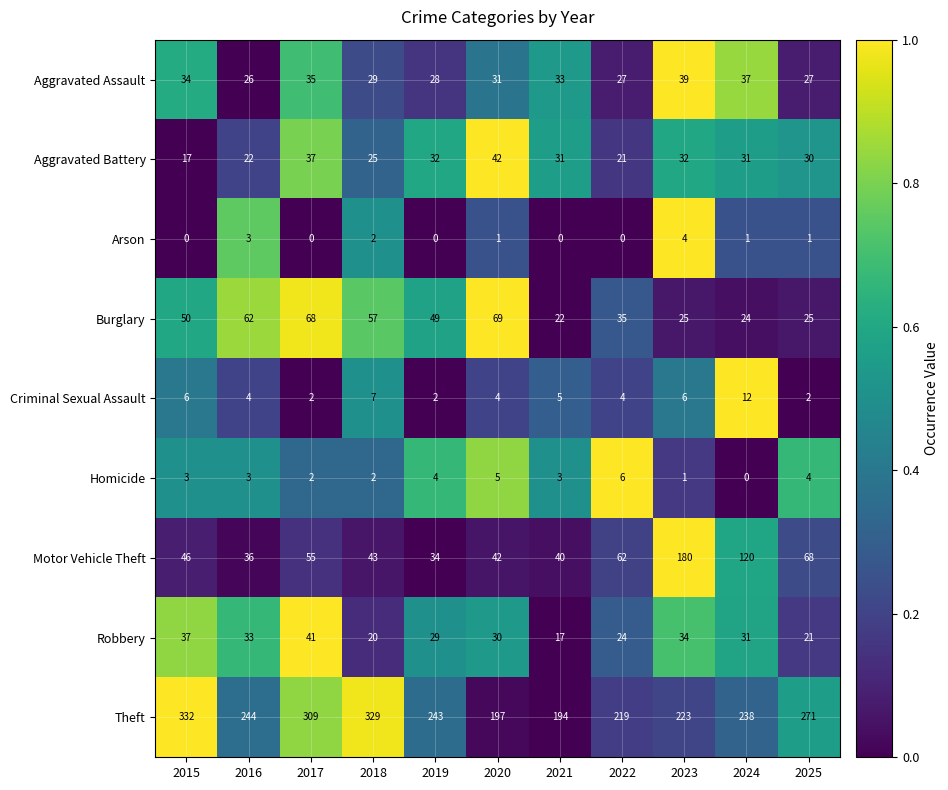

Between 2022 and 2023, which series saw the biggest shift?

Motor Vehicle Theft